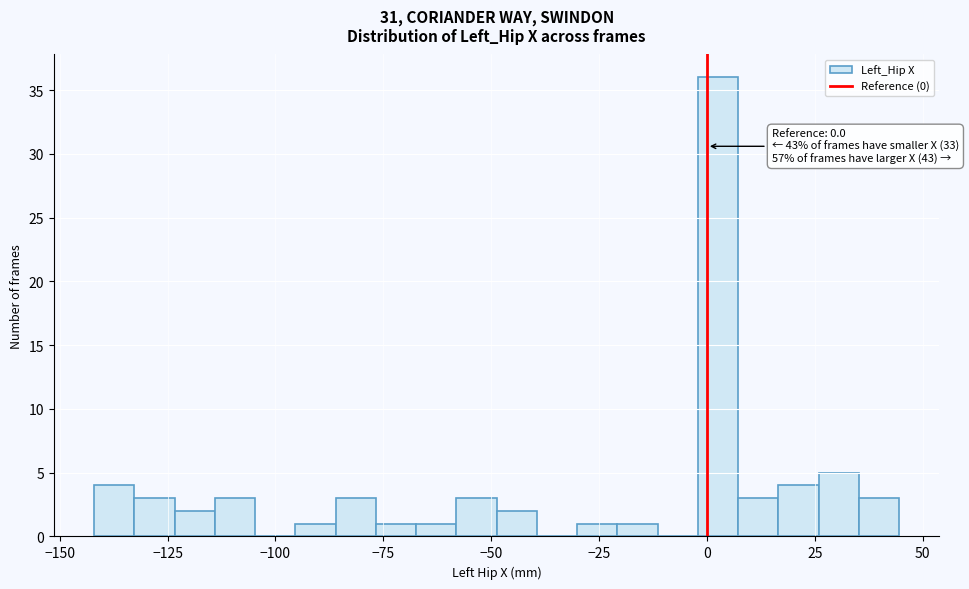

Read against the x-axis, roughly where is the centre of the tallest bar?

5